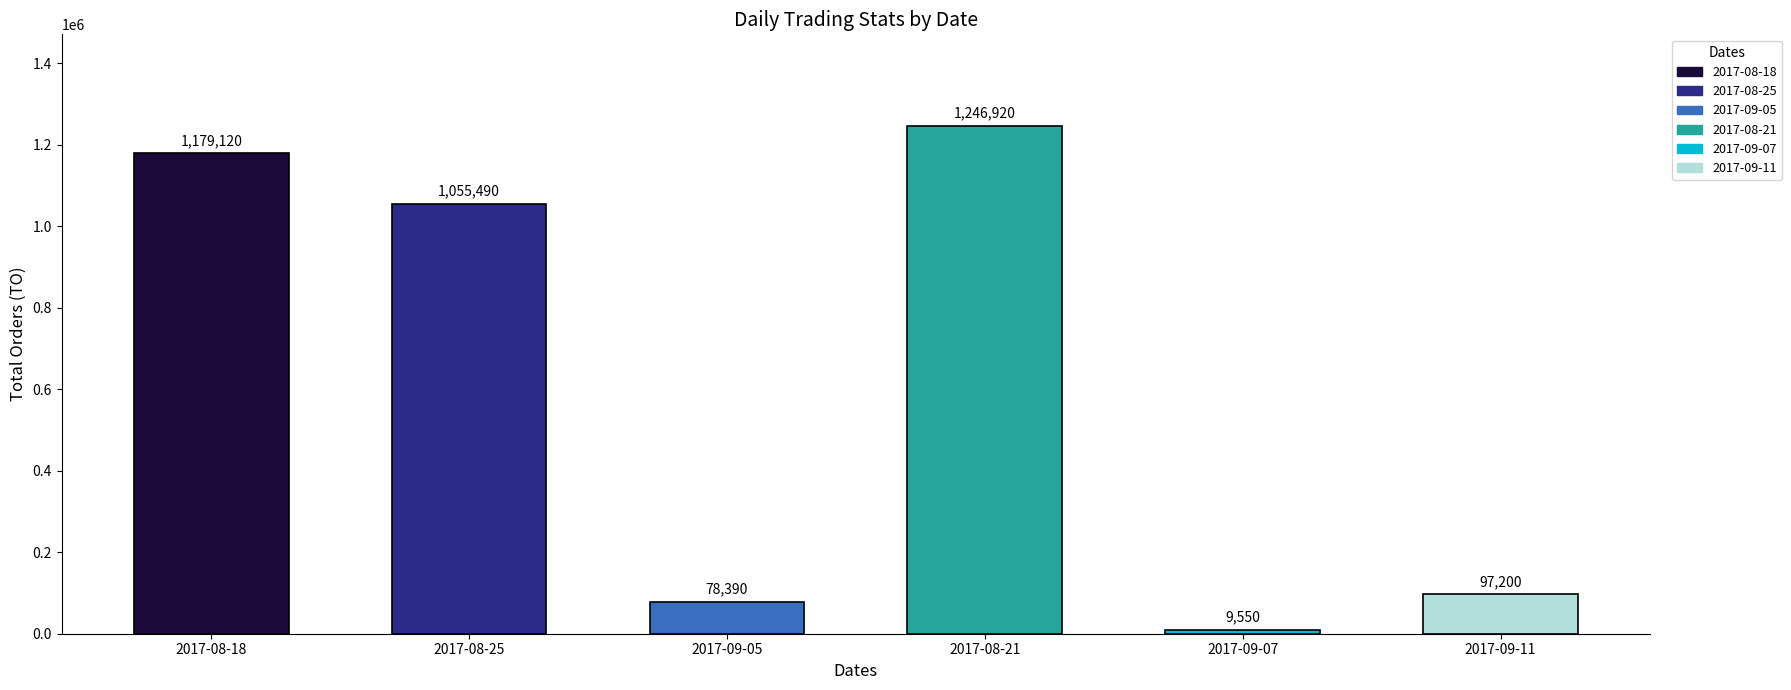

What is the approximate value of TO at 2017-09-11?

97200.0